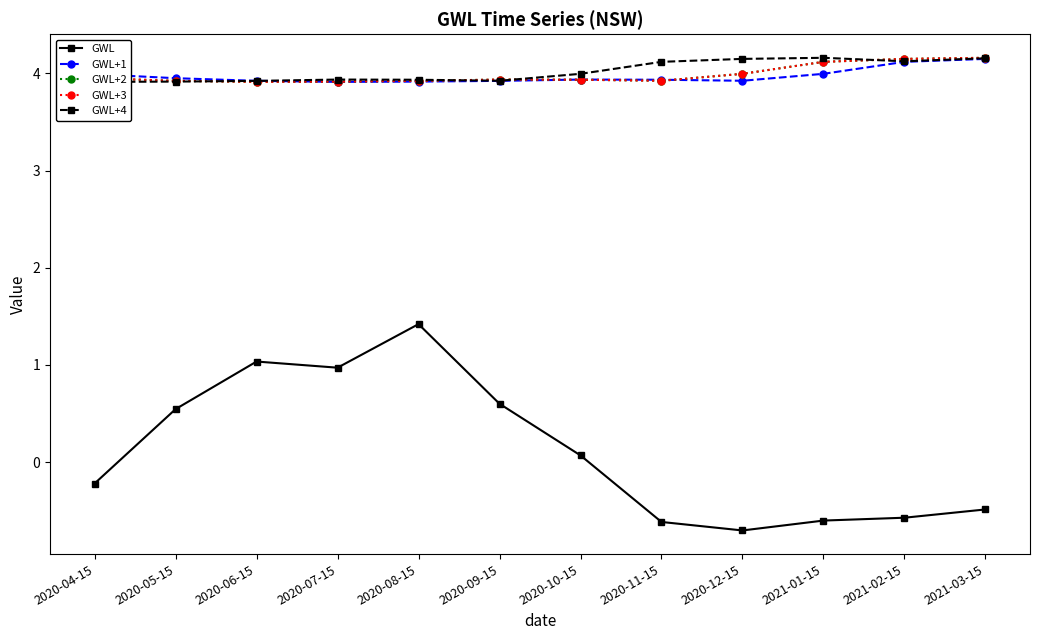

Is the value of GWL+3 at 2020-04-15 greater than the value of GWL at 2020-09-15?

Yes